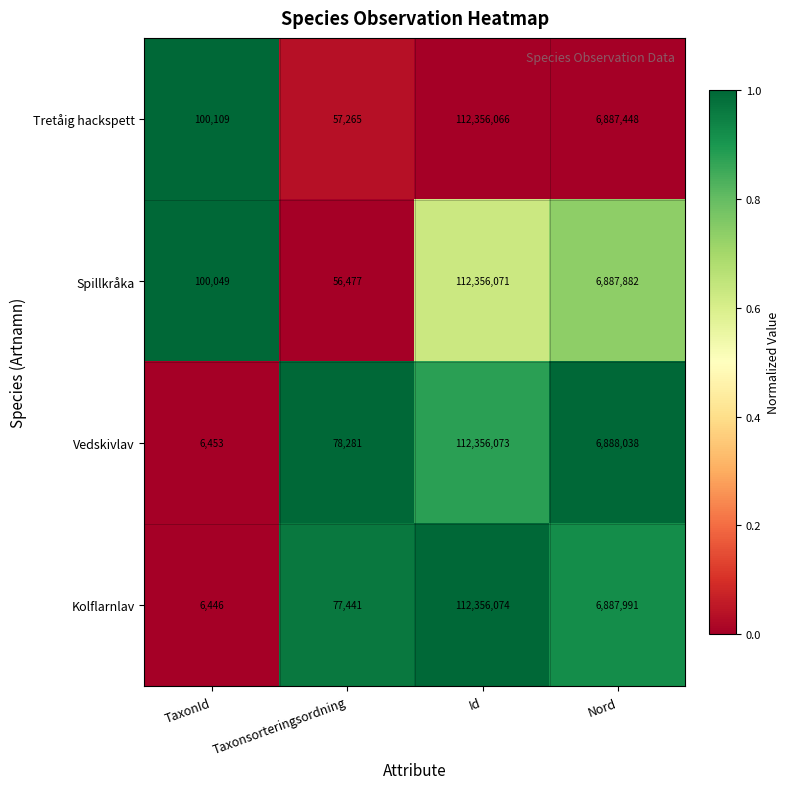

What is the spread (max minus min) of values at Nord?

590